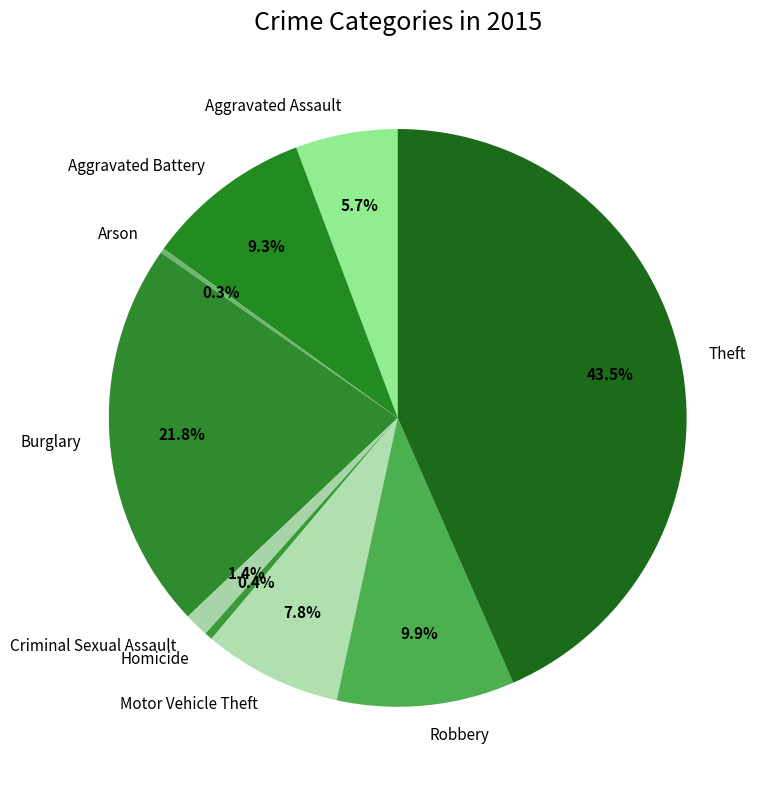

Which category has the biggest portion of the pie?

Theft